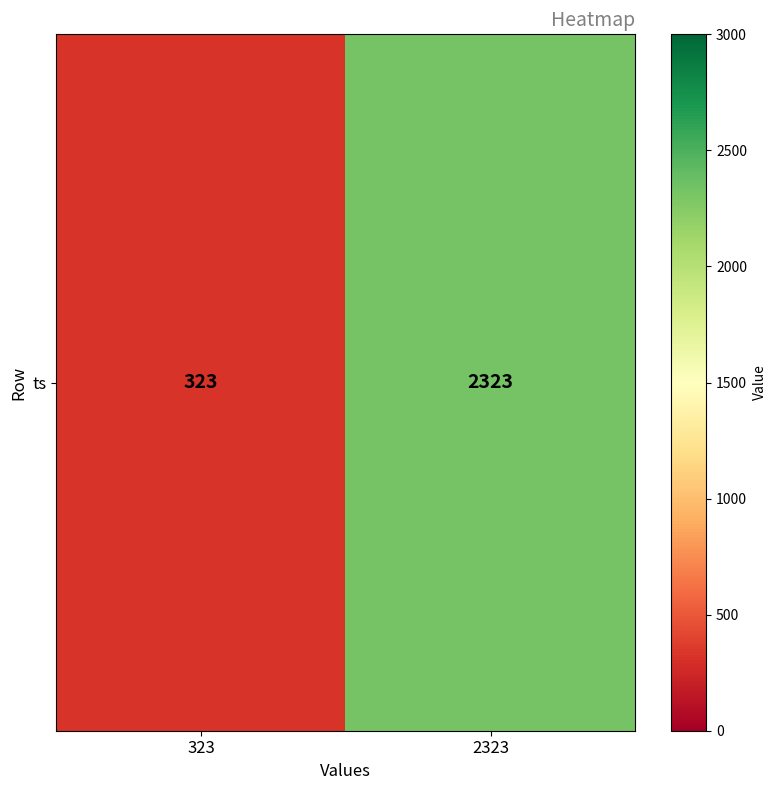

What is the greatest value displayed?

2323